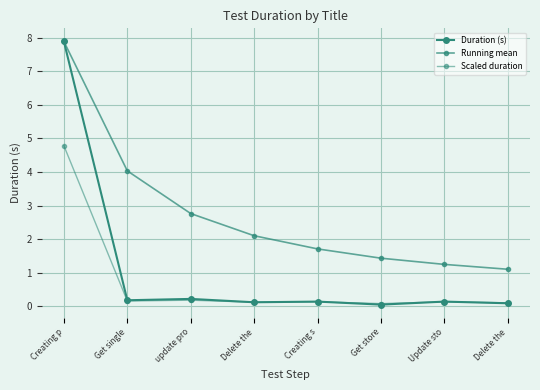

What is the minimum value for Scaled duration?

0.1